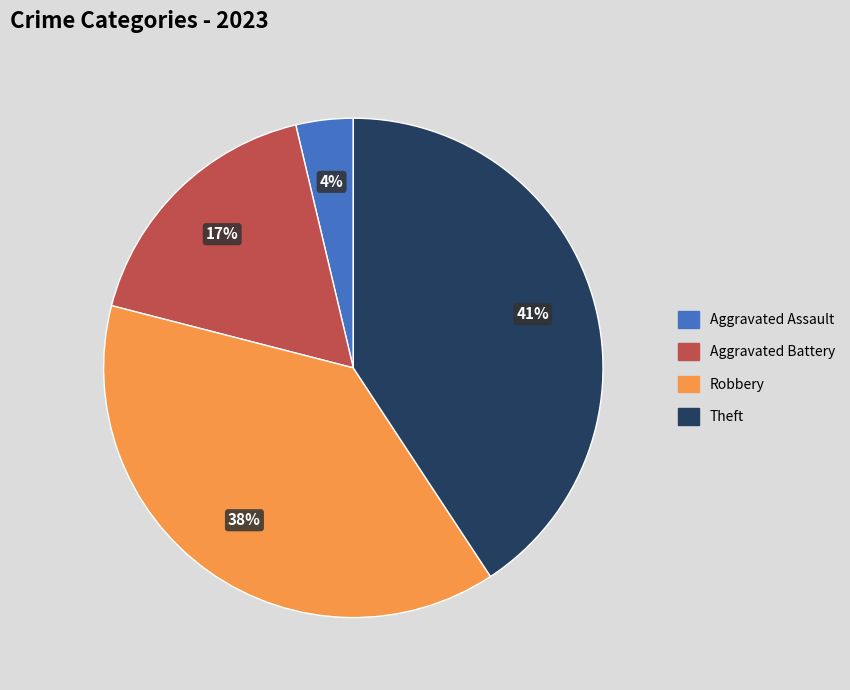

To the nearest percent, what is the difference between the largest and smallest slice percentages?

37%